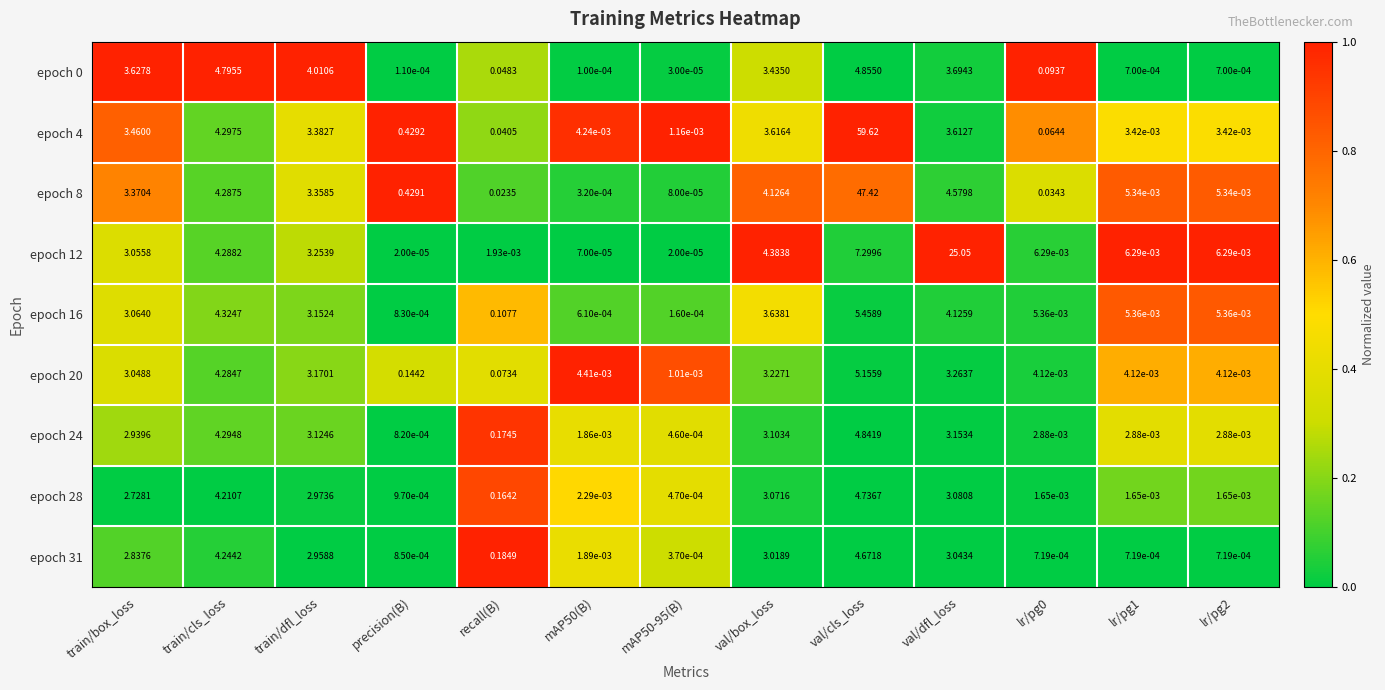

Is the value of epoch 8 at recall(B) greater than the value of epoch 0 at lr/pg0?

No